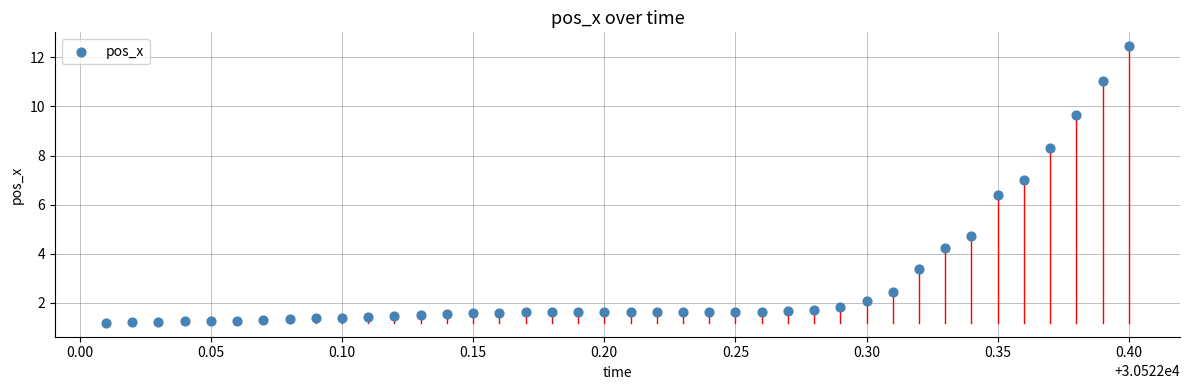

What Y value in the scatter plot is closest to 6?

6.4